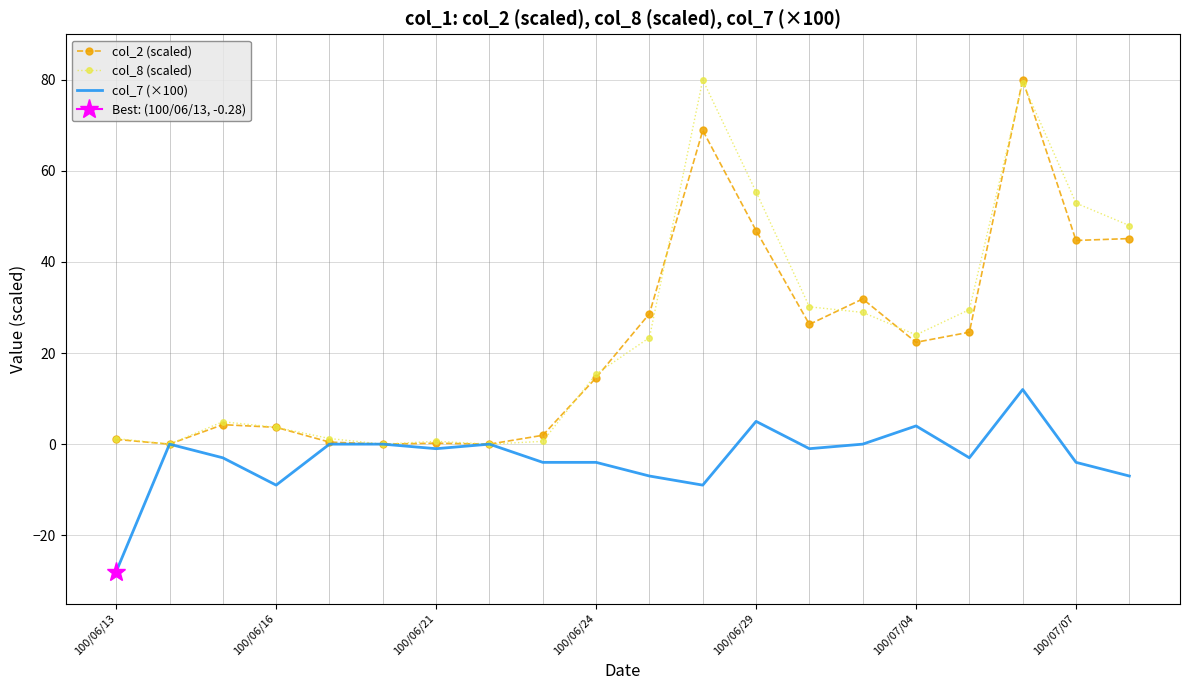

Reading right to left, extract all data points from this chart.

col_2 (scaled): 45.1	44.7	80.0	24.6	22.4	31.9	26.3	46.9	68.9	28.6	14.6	1.9	0.0	0.2	0.0	0.5	3.7	4.3	0.0	1.0
col_8 (scaled): 48.0	52.9	79.4	29.5	24.0	28.9	30.2	55.4	80.0	23.4	15.4	0.6	0.0	0.6	0.0	1.2	3.7	4.9	0.0	1.2
col_7 (×100): -7.0	-4.0	12.0	-3.0	4.0	0.0	-1.0	5.0	-9.0	-7.0	-4.0	-4.0	0.0	-1.0	0.0	0.0	-9.0	-3.0	0.0	-28.0